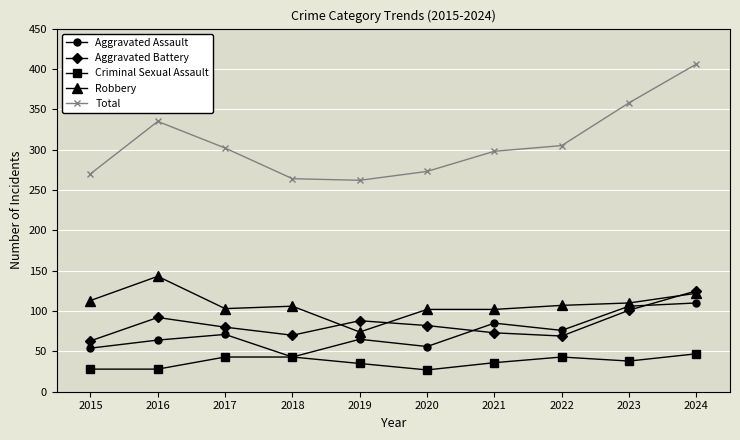

What is the difference between the maximum and minimum values in the Aggravated Battery series?

62